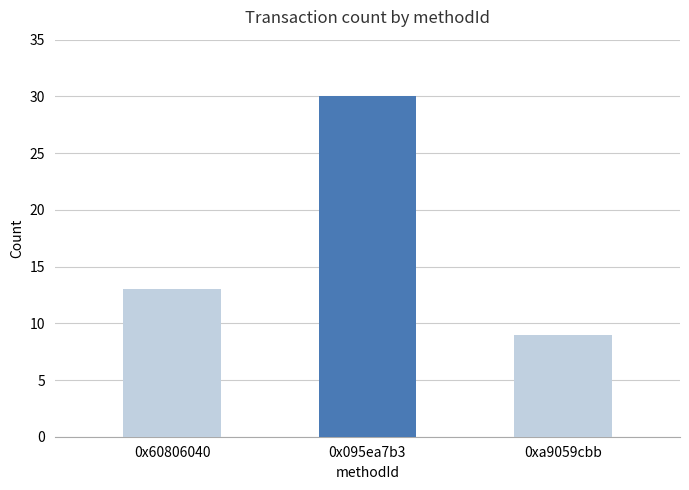

At which label is the value closest to 19?

0x60806040